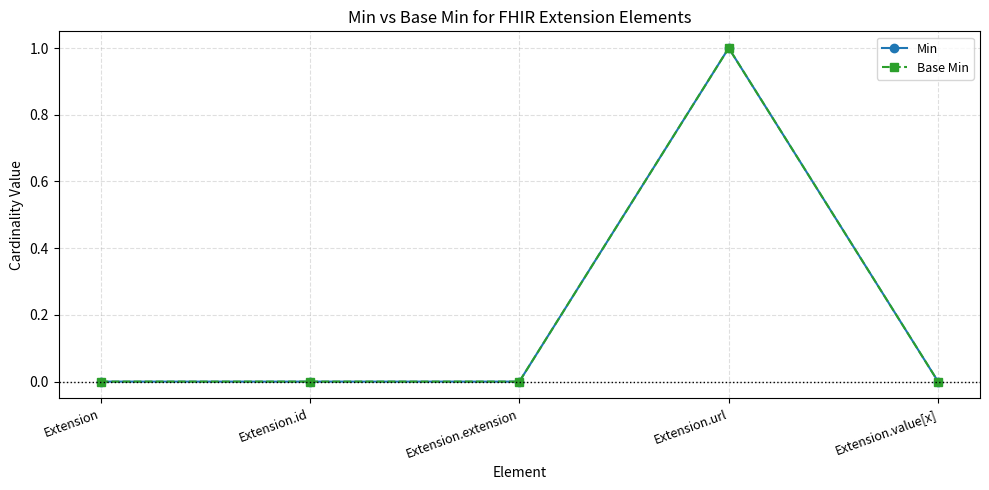

At how many categories does at least one series exceed 0?

1